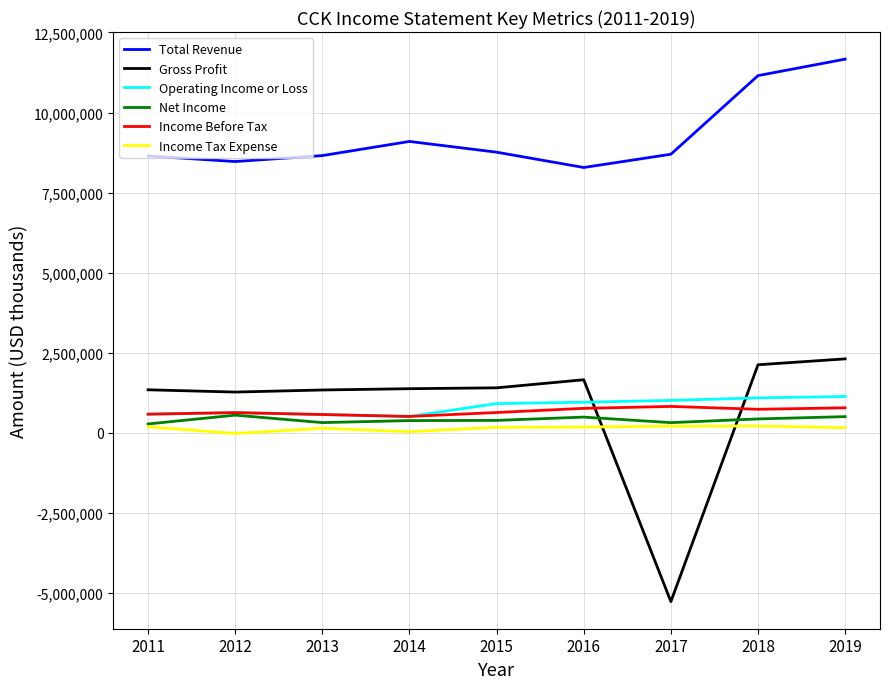

What are all the series names shown in the legend?

Total Revenue, Gross Profit, Operating Income or Loss, Net Income, Income Before Tax, Income Tax Expense